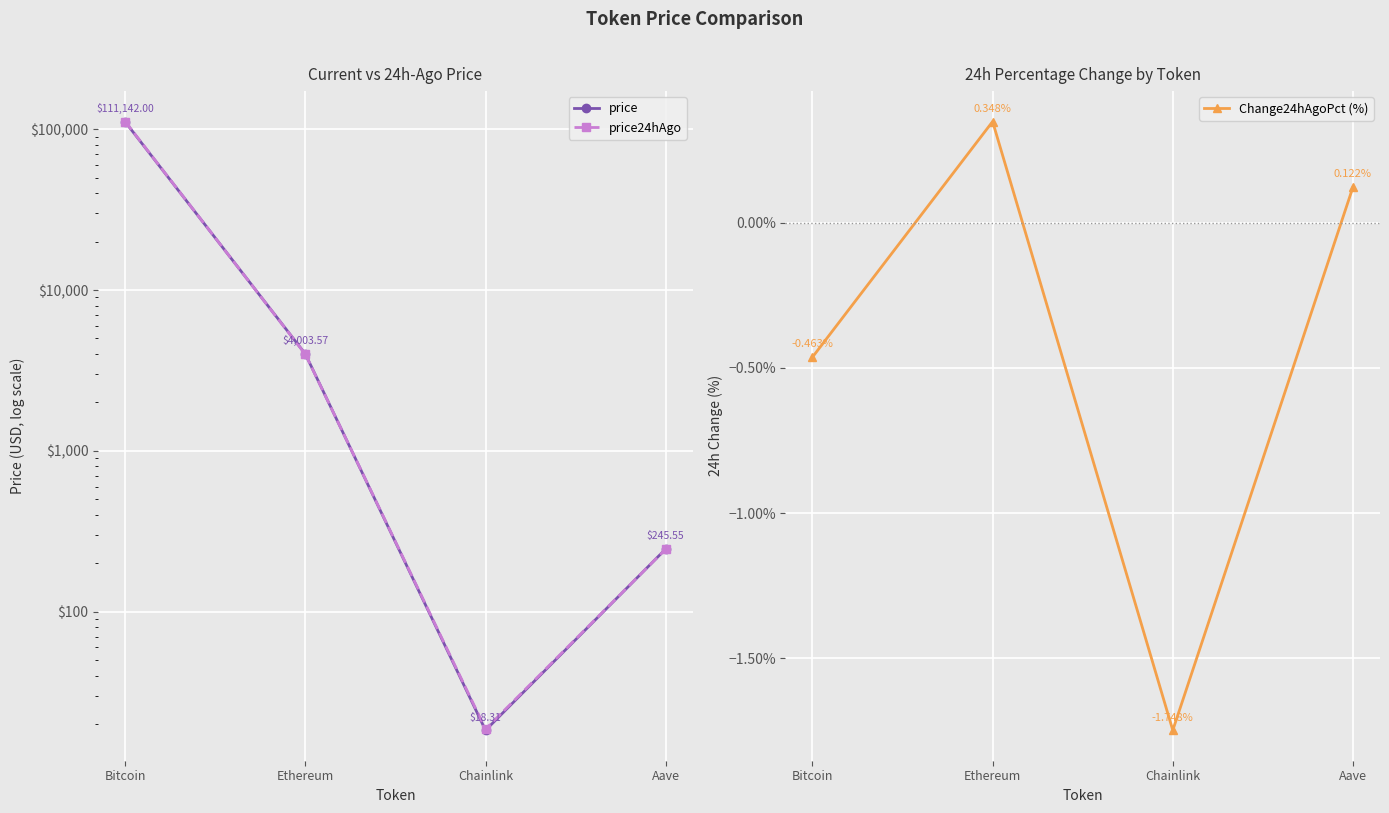

How many times do price24hAgo and price cross each other?

3